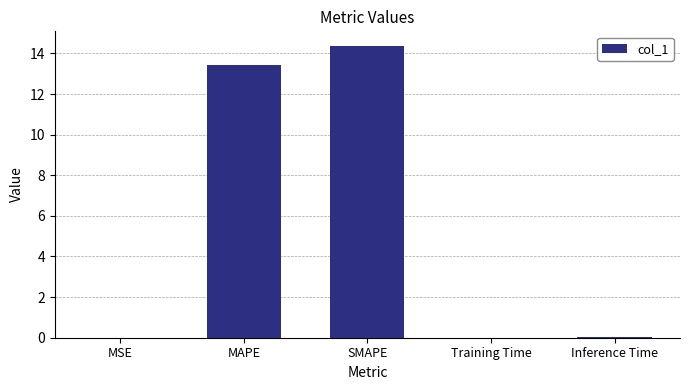

What is the approximate value at SMAPE?

14.4